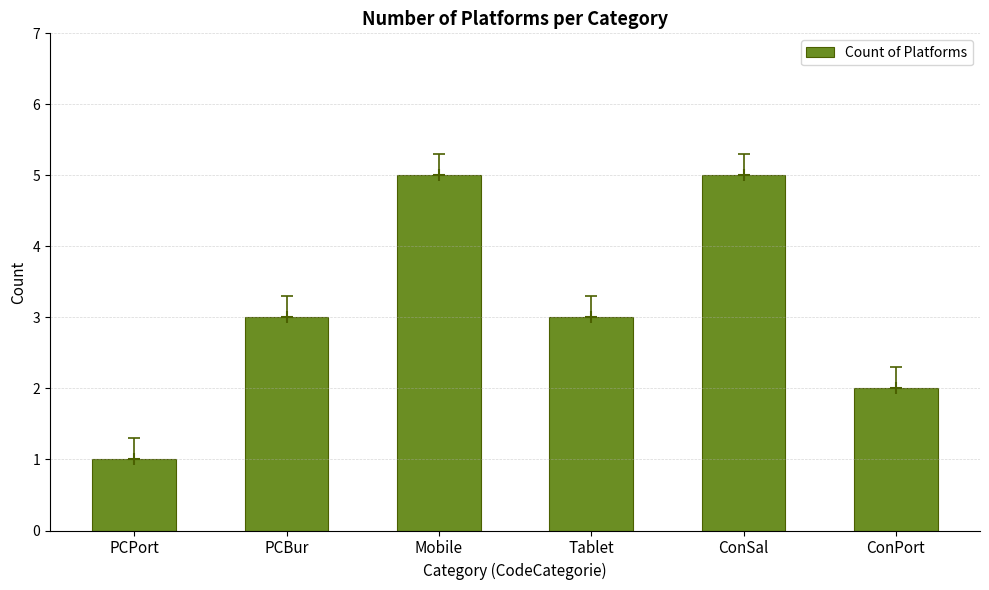

What is the ratio of the value at PCPort to the value at ConPort?

0.5